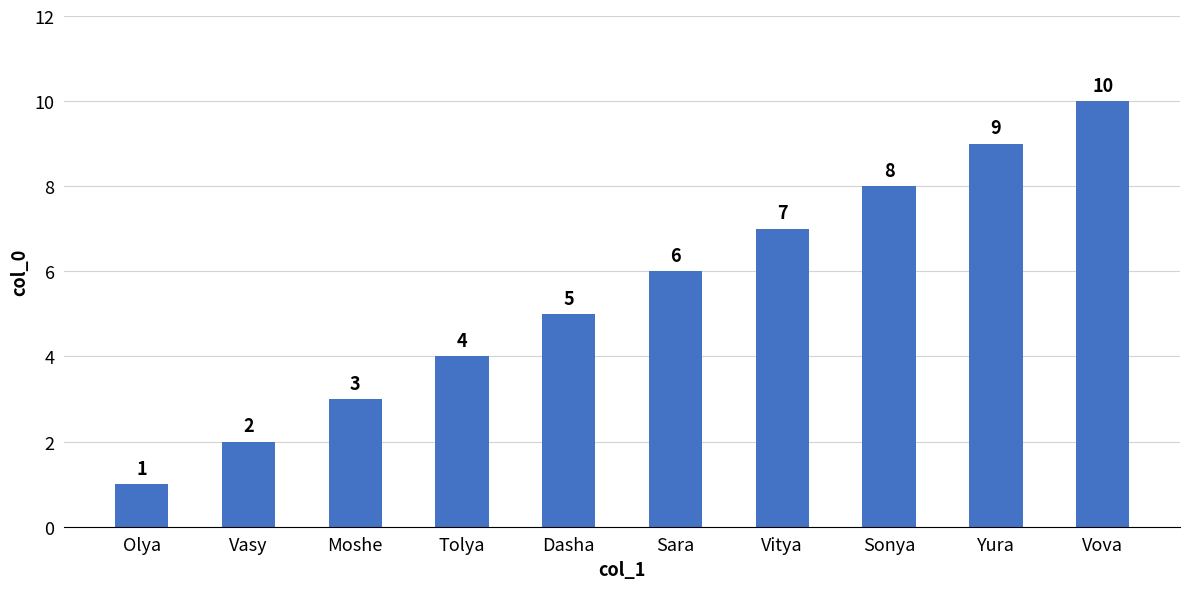

What is the label of the 3rd bar from the right?

Sonya